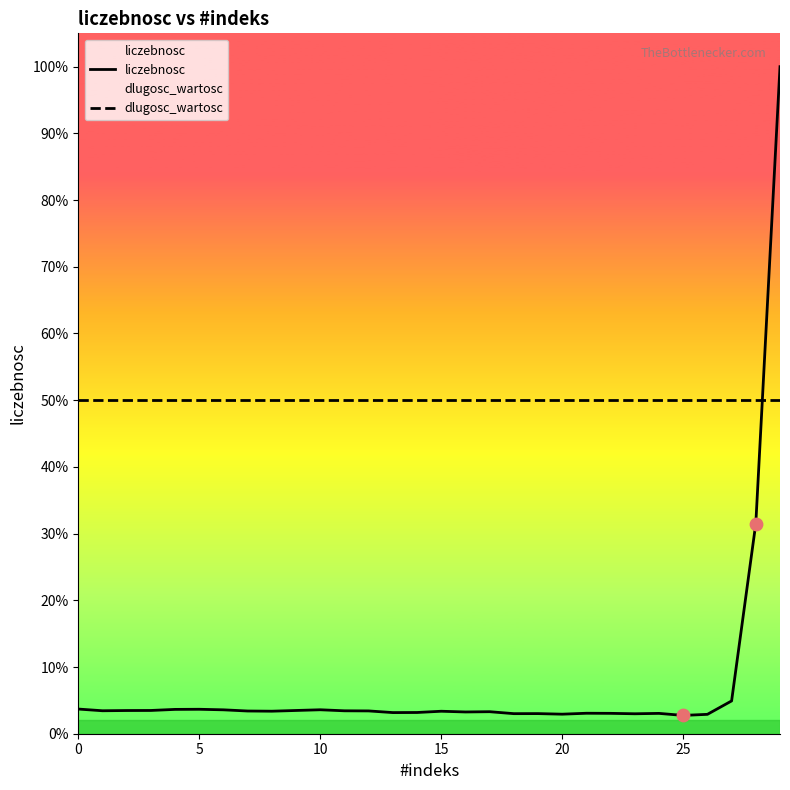

Which series contains the highest Y value?

liczebnosc